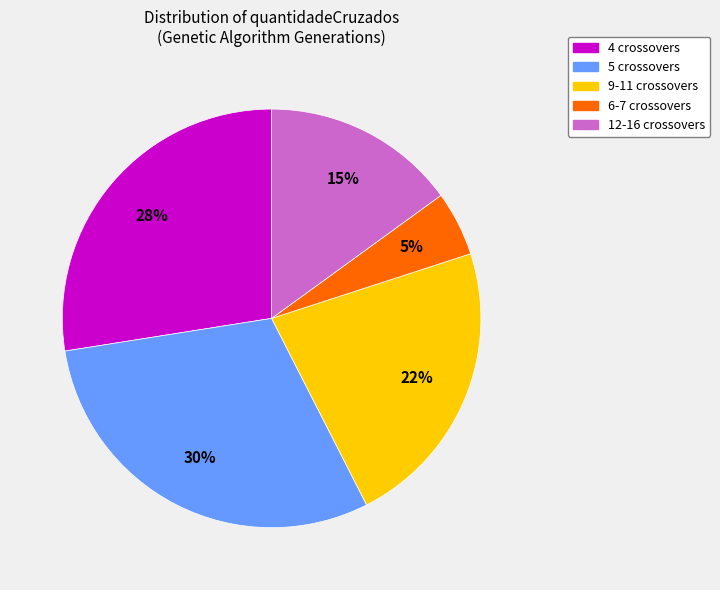

To the nearest percent, what is the average slice percentage?

20%